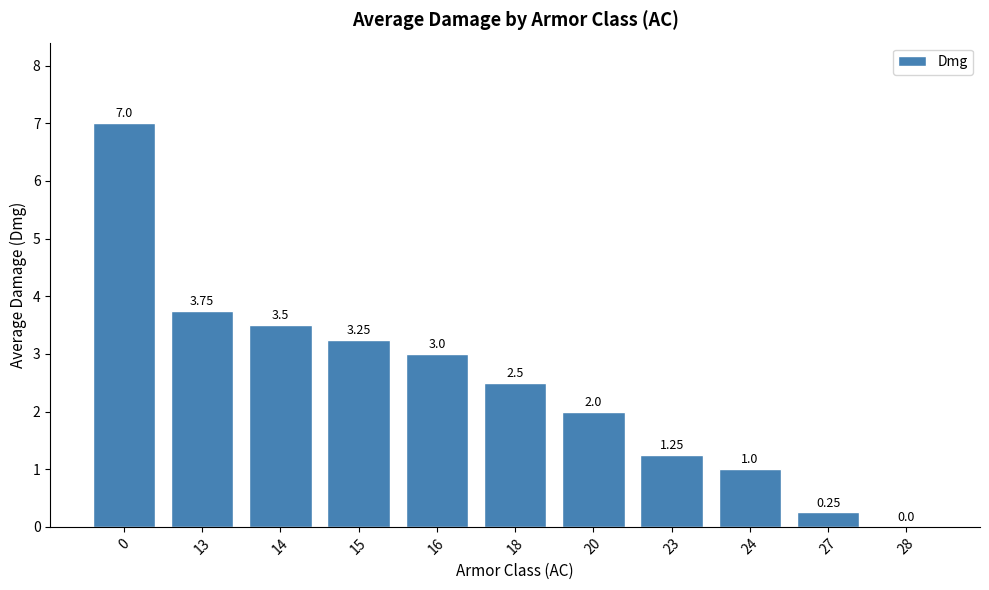

Between 15 and 24, which is larger?

15